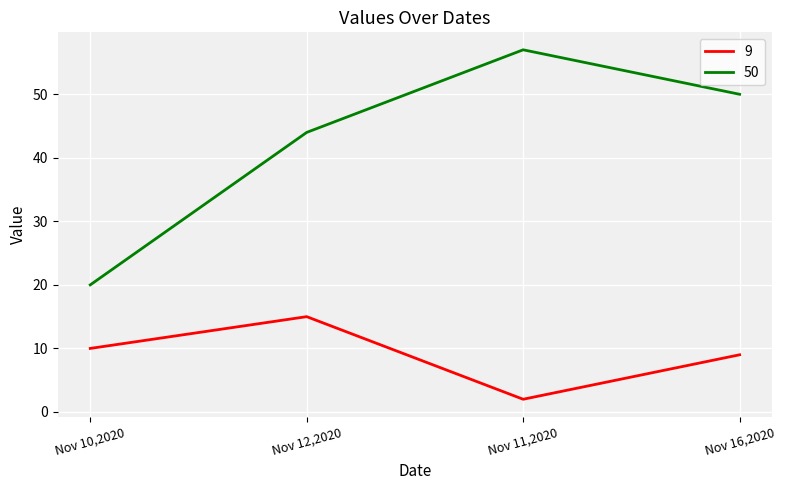

At how many categories does at least one series exceed 11?

4